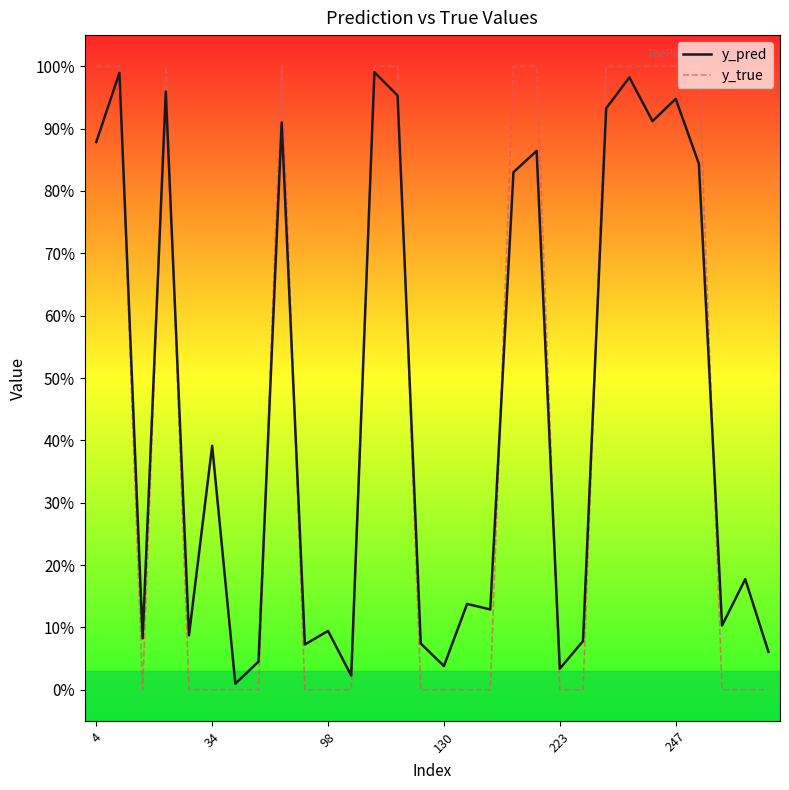

What are all the series names shown in the legend?

y_pred, y_true